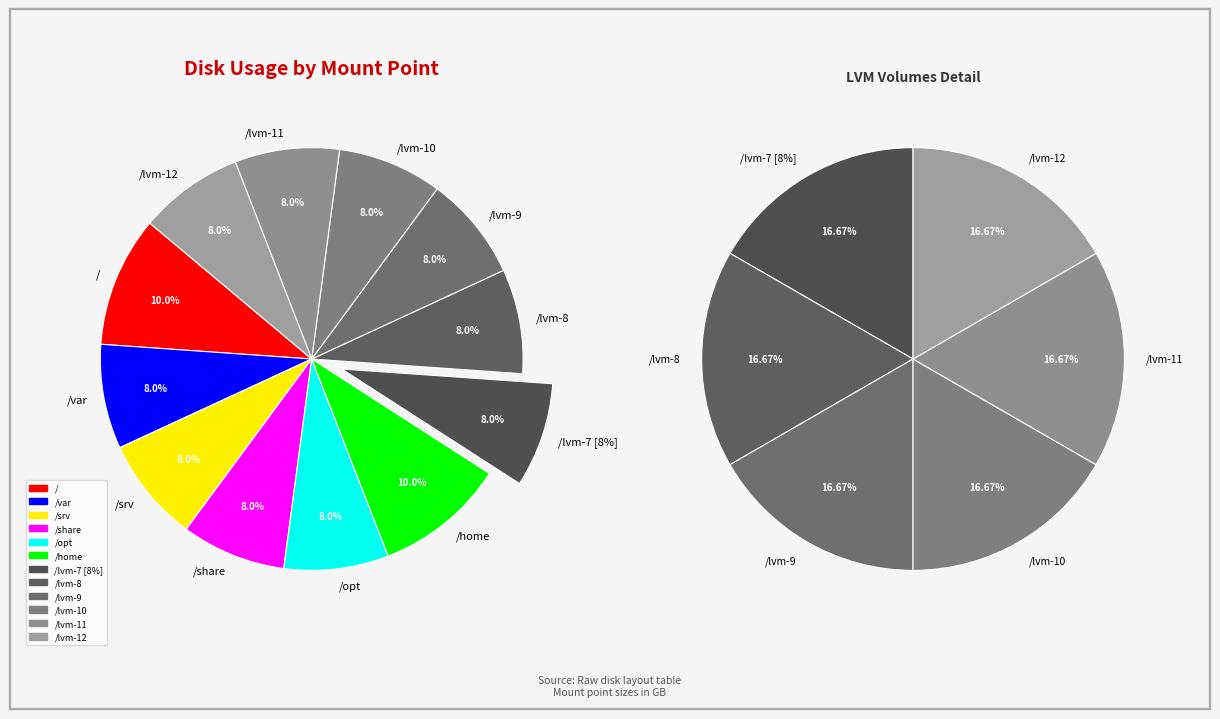

Is the sum of /lvm-7 [8%] and /lvm-9 greater than half?

No